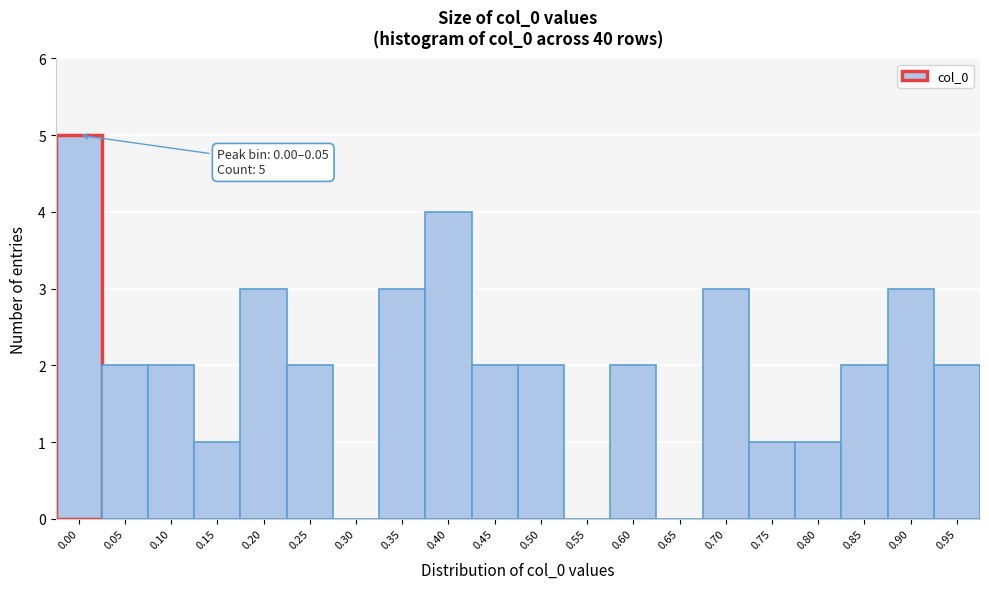

Reading left to right, list all the values displayed in this chart.

0.00=5	0.05=2	0.10=2	0.15=1	0.20=3	0.25=2	0.30=0	0.35=3	0.40=4	0.45=2	0.50=2	0.55=0	0.60=2	0.65=0	0.70=3	0.75=1	0.80=1	0.85=2	0.90=3	0.95=2